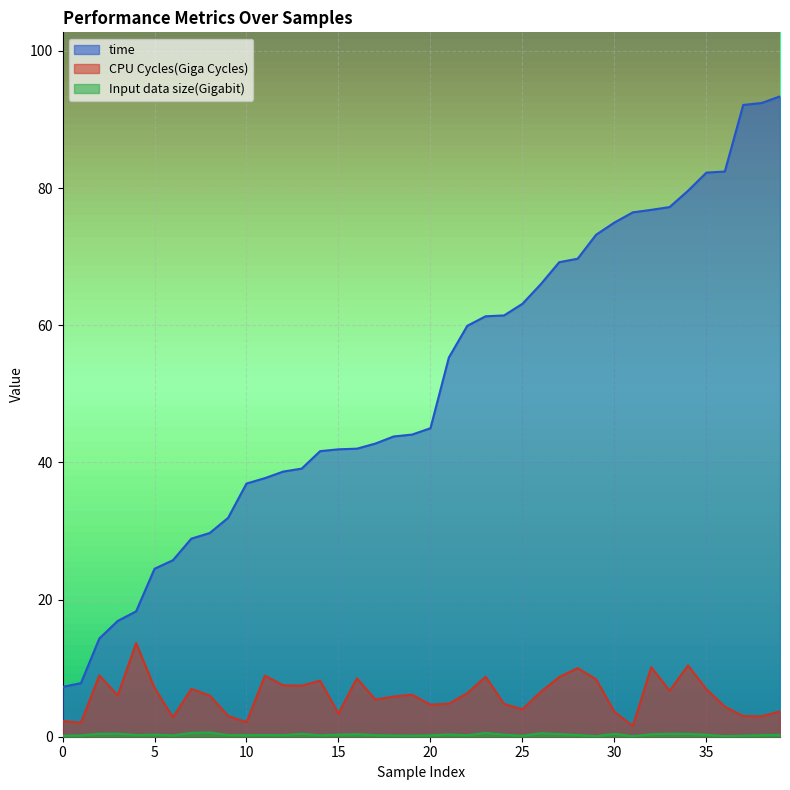

What value does the time series have at 32?

76.8